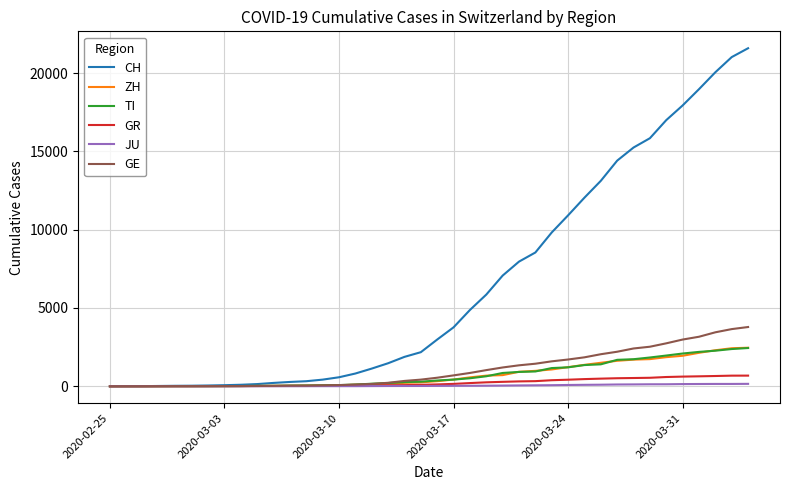

Which series has the largest total across all categories?

CH